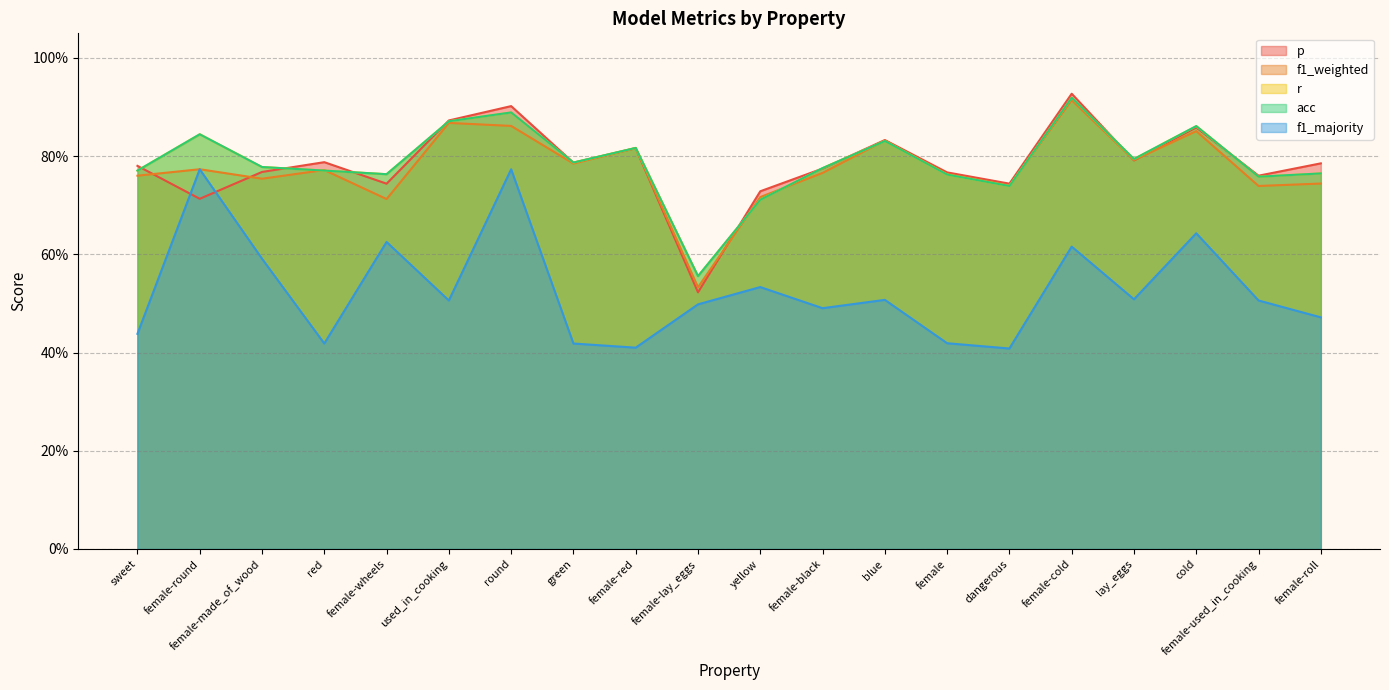

How many interior local peaks does the f1_weighted series have?

7